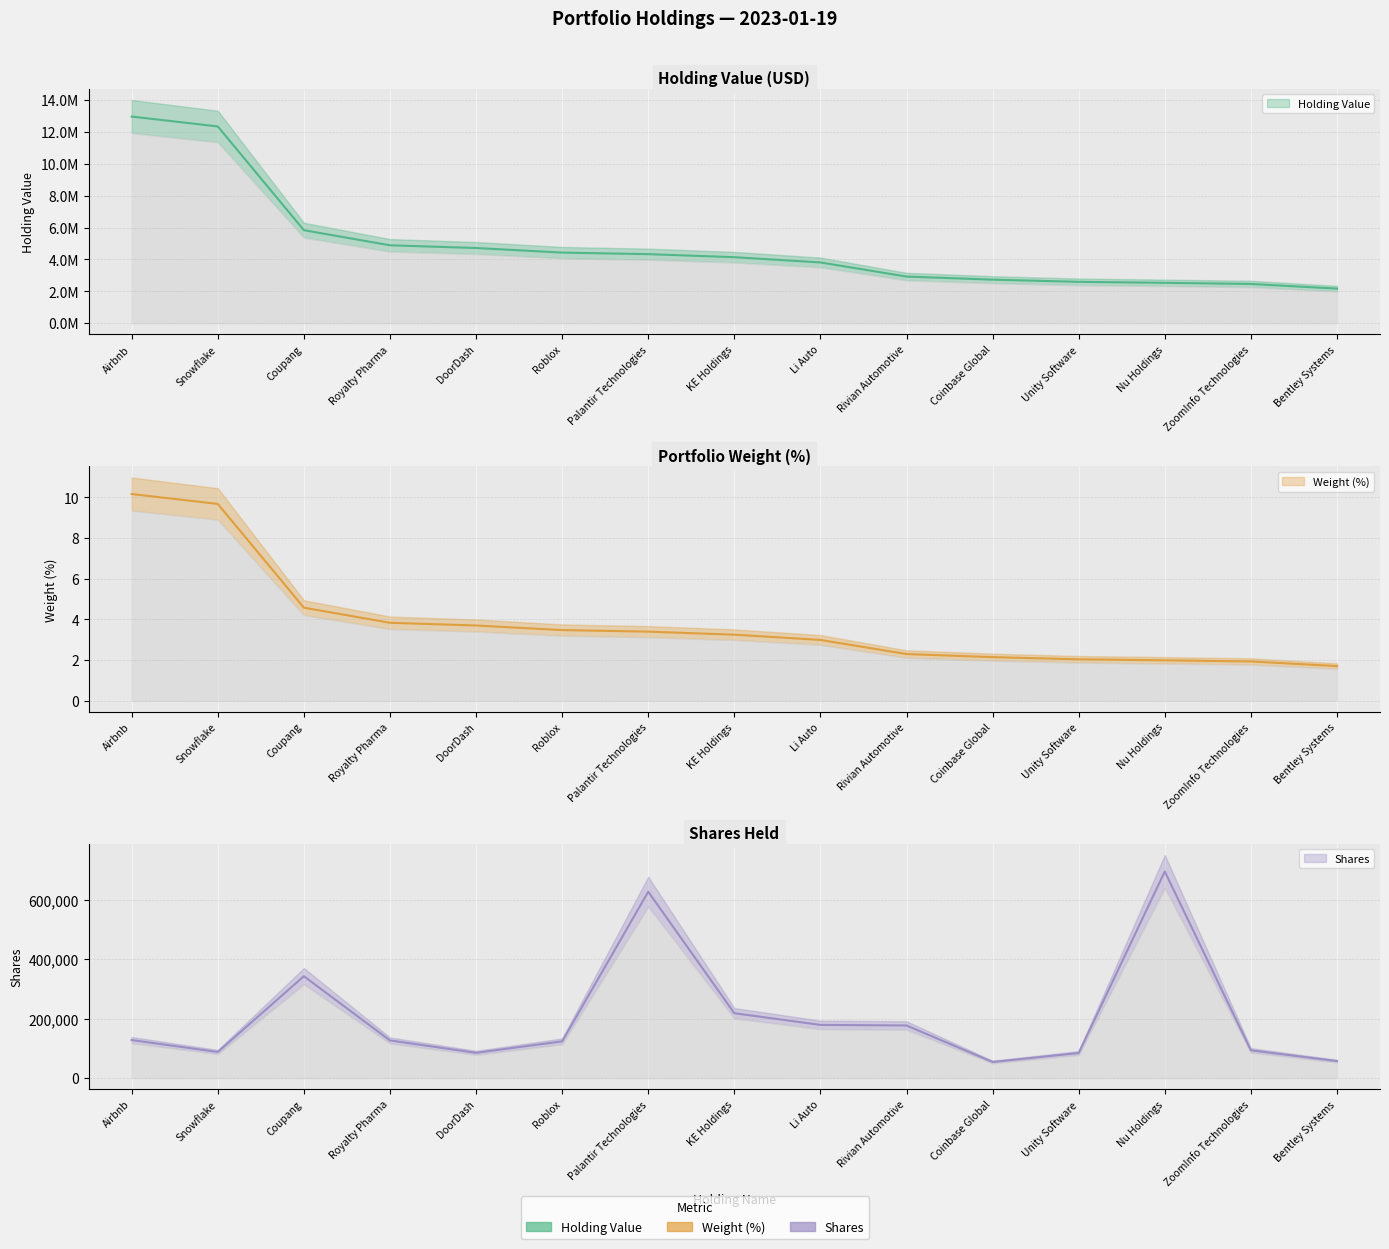

What is the total value across all series at Airbnb?

13088367.9